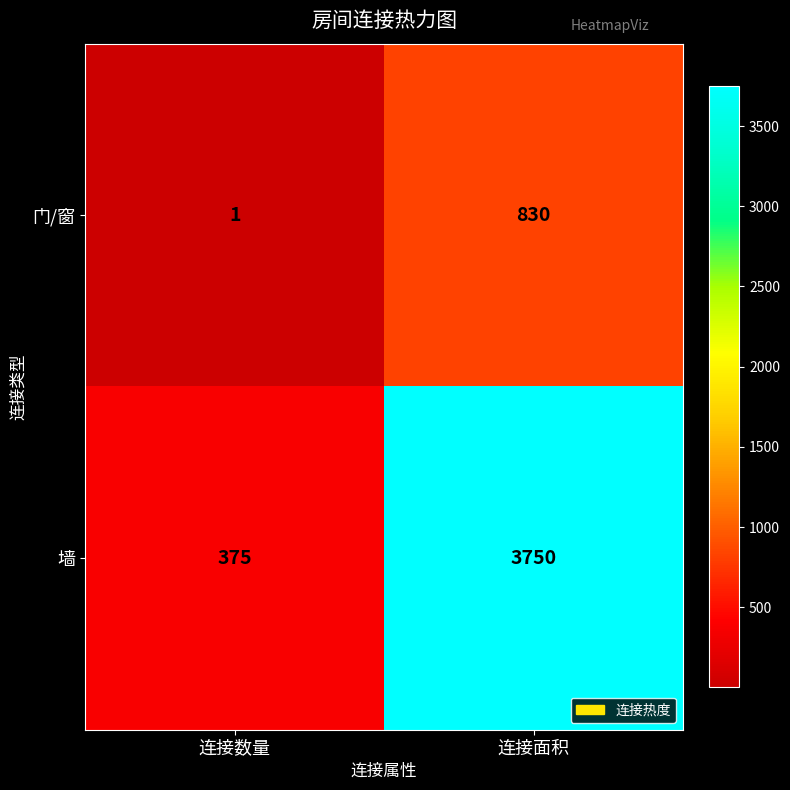

What is the average value of the 门/窗 series?

416